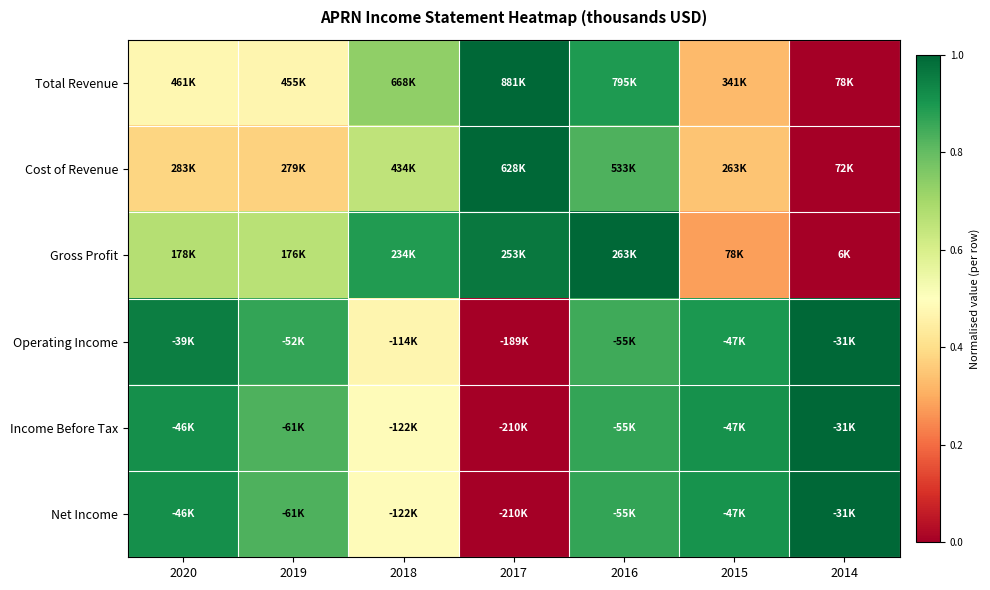

Reading left to right, list all the values displayed in this chart.

Total Revenue: 2020=0.5	2019=0.5	2018=0.7	2017=1.0	2016=0.9	2015=0.3	2014=0.0
Cost of Revenue: 2020=0.4	2019=0.4	2018=0.7	2017=1.0	2016=0.8	2015=0.3	2014=0.0
Gross Profit: 2020=0.7	2019=0.7	2018=0.9	2017=1.0	2016=1.0	2015=0.3	2014=0.0
Operating Income: 2020=1.0	2019=0.9	2018=0.5	2017=0.0	2016=0.8	2015=0.9	2014=1.0
Income Before Tax: 2020=0.9	2019=0.8	2018=0.5	2017=0.0	2016=0.9	2015=0.9	2014=1.0
Net Income: 2020=0.9	2019=0.8	2018=0.5	2017=0.0	2016=0.9	2015=0.9	2014=1.0